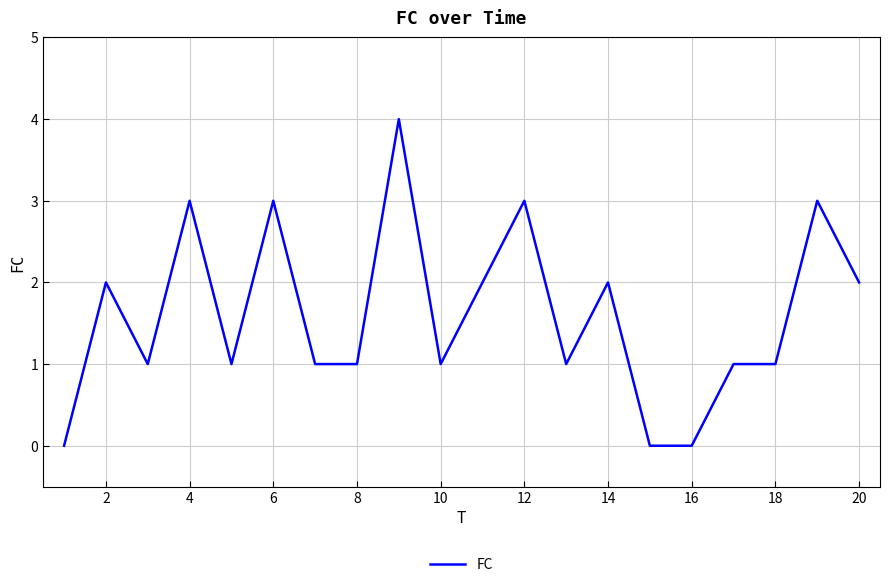

Reading right to left, transcribe all the data shown in this chart.

2	3	1	1	0	0	2	1	3	2	1	4	1	1	3	1	3	1	2	0